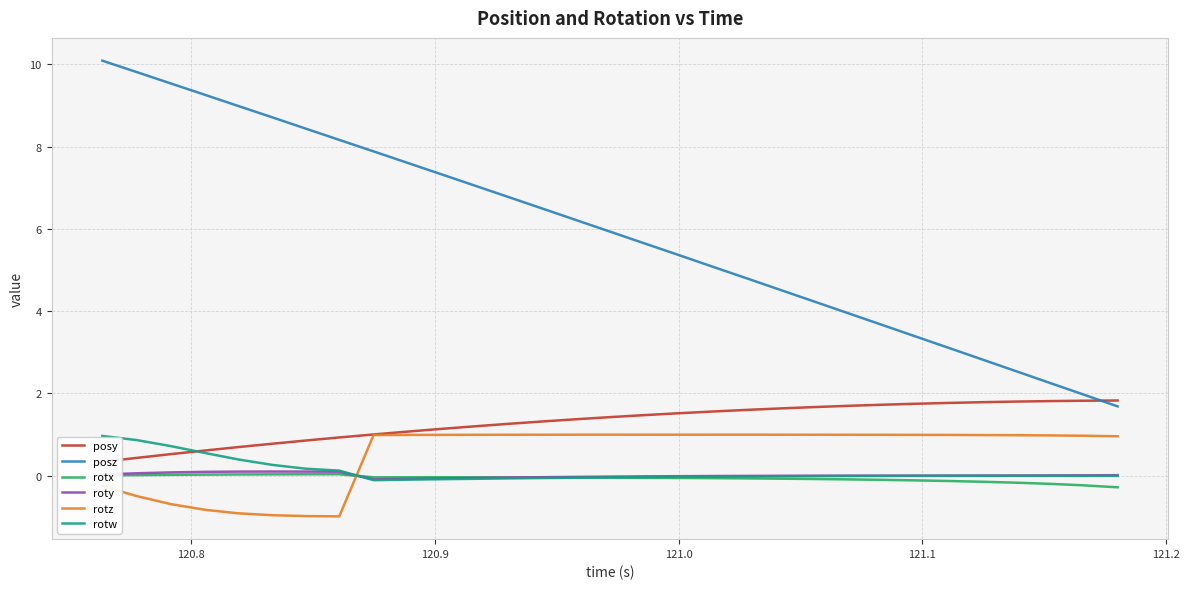

Reading left to right, list all the values displayed in this chart.

posy: 0.3	0.4	0.5	0.6	0.7	0.8	0.9	0.9	1.0	1.1	1.1	1.2	1.3	1.3	1.4	1.4	1.5	1.5	1.6	1.6	1.6	1.7	1.7	1.7	1.7	1.8	1.8	1.8	1.8	1.8	1.8
posz: 10.1	9.8	9.5	9.3	9.0	8.7	8.4	8.2	7.9	7.6	7.3	7.0	6.8	6.5	6.2	5.9	5.7	5.4	5.1	4.8	4.5	4.2	4.0	3.7	3.4	3.1	2.8	2.5	2.3	2.0	1.7
rotx: 0.0	0.0	0.0	0.0	0.0	0.0	0.0	0.0	-0.0	-0.0	-0.0	-0.0	-0.0	-0.0	-0.0	-0.0	-0.0	-0.1	-0.1	-0.1	-0.1	-0.1	-0.1	-0.1	-0.1	-0.1	-0.1	-0.2	-0.2	-0.2	-0.3
roty: 0.0	0.1	0.1	0.1	0.1	0.1	0.1	0.1	-0.1	-0.1	-0.1	-0.1	-0.0	-0.0	-0.0	-0.0	-0.0	-0.0	-0.0	-0.0	-0.0	0.0	0.0	0.0	0.0	0.0	0.0	0.0	0.0	0.0	0.0
rotz: -0.2	-0.5	-0.7	-0.8	-0.9	-1.0	-1.0	-1.0	1.0	1.0	1.0	1.0	1.0	1.0	1.0	1.0	1.0	1.0	1.0	1.0	1.0	1.0	1.0	1.0	1.0	1.0	1.0	1.0	1.0	1.0	1.0
rotw: 1.0	0.9	0.7	0.6	0.4	0.3	0.2	0.1	-0.1	-0.1	-0.1	-0.1	-0.1	-0.1	-0.0	-0.0	-0.0	-0.0	-0.0	-0.0	-0.0	-0.0	-0.0	-0.0	-0.0	-0.0	-0.0	-0.0	-0.0	-0.0	-0.0